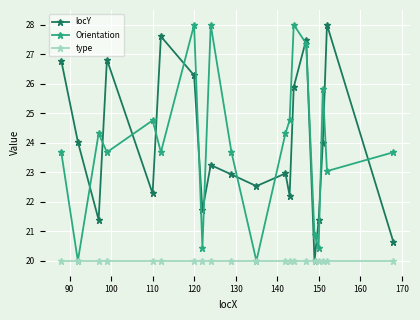

True or false: Orientation and locY cross at least once.

True